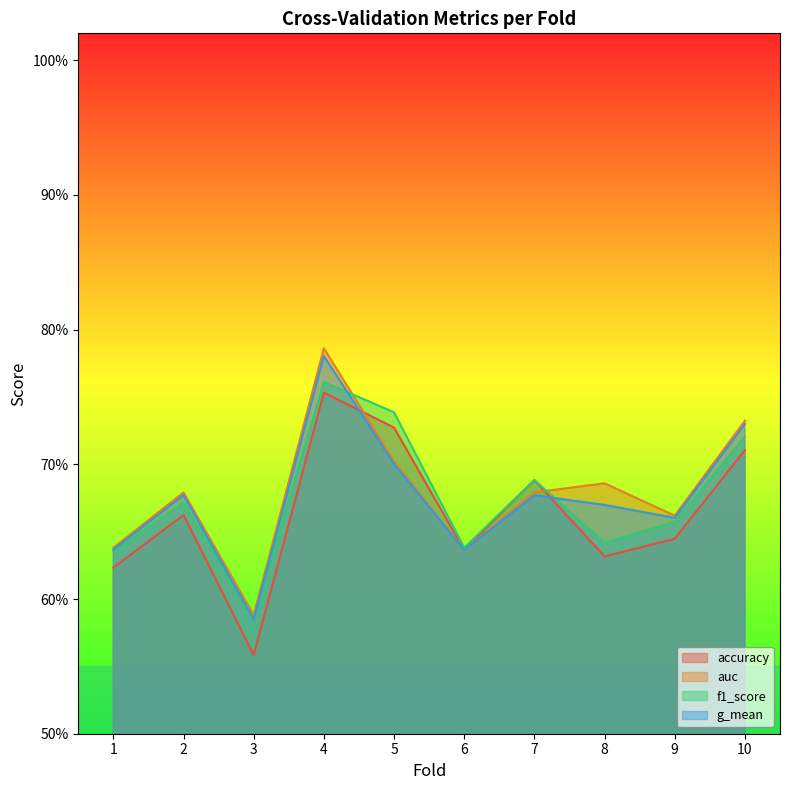

Reading right to left, extract all data points from this chart.

accuracy: 0.7	0.6	0.6	0.7	0.6	0.7	0.8	0.6	0.7	0.6
auc: 0.7	0.7	0.7	0.7	0.6	0.7	0.8	0.6	0.7	0.6
f1_score: 0.7	0.7	0.6	0.7	0.6	0.7	0.8	0.6	0.7	0.6
g_mean: 0.7	0.7	0.7	0.7	0.6	0.7	0.8	0.6	0.7	0.6